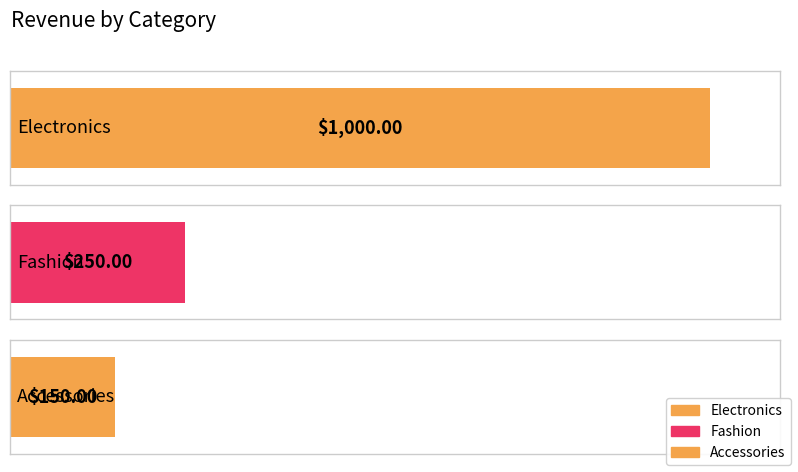

What is the value of the 1st bar from the left?

1000